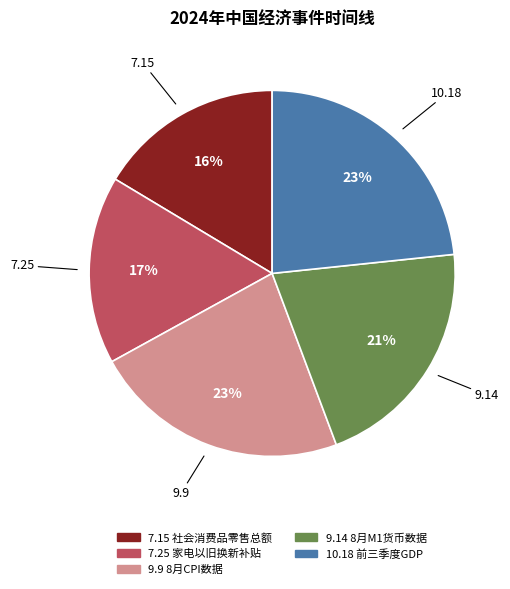

Approximately how many times larger is the value at 10.18 compared to 9.14?

1.1